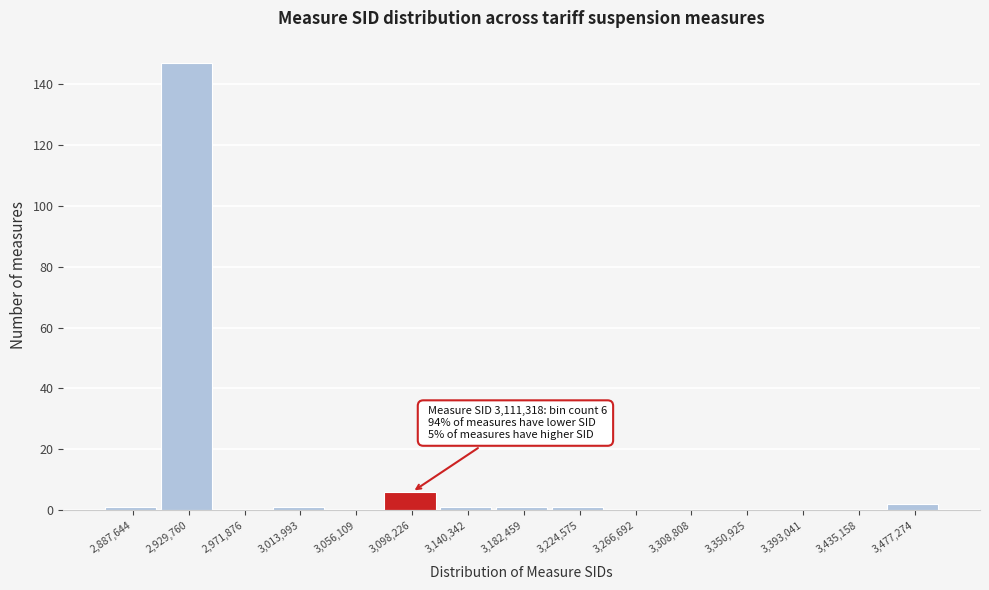

Reading left to right, what are all the values shown in this chart?

2,887,644=1	2,929,760=147	2,971,876=0	3,013,993=1	3,056,109=0	3,098,226=6	3,140,342=1	3,182,459=1	3,224,575=1	3,266,692=0	3,308,808=0	3,350,925=0	3,393,041=0	3,435,158=0	3,477,274=2